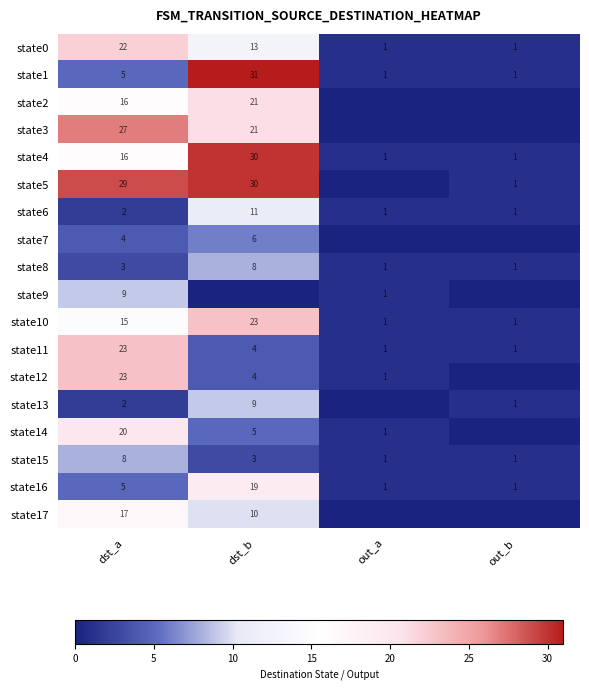

How many state15 values are between 1 and 8?

4